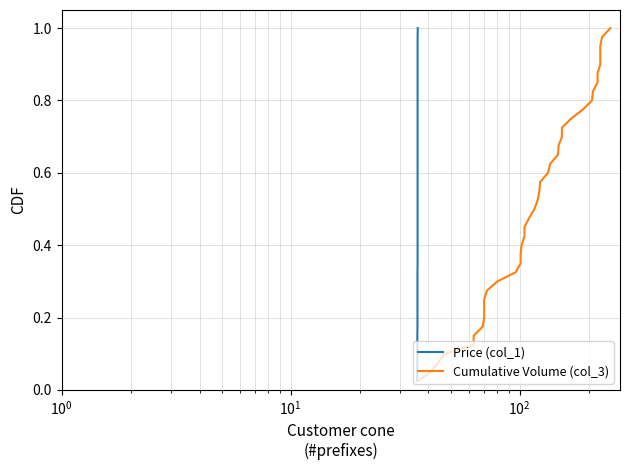

True or false: Cumulative Volume (col_3) and Price (col_1) cross at least once.

False